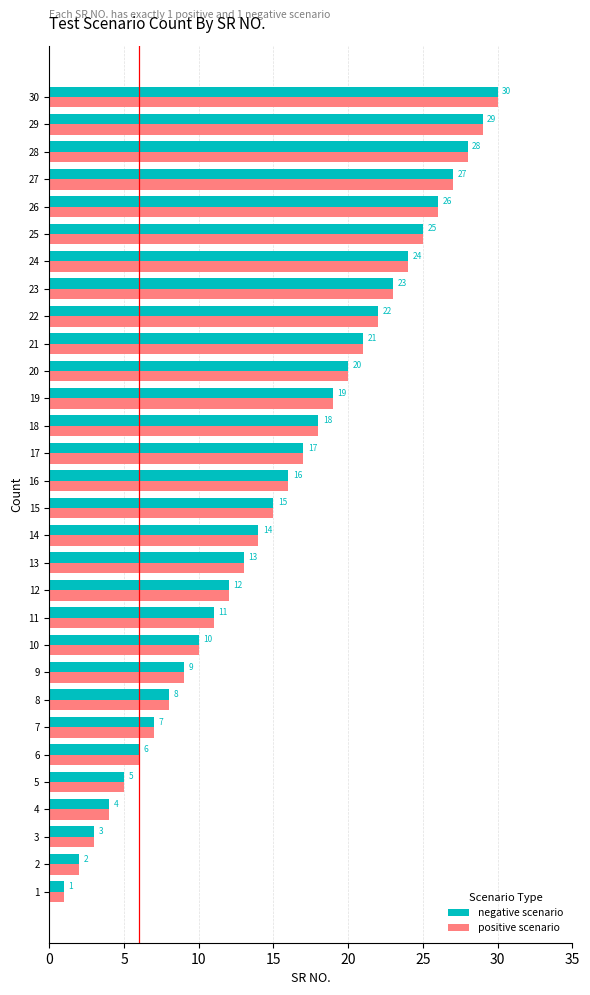

At which category does the chart reach its peak across all series?

30